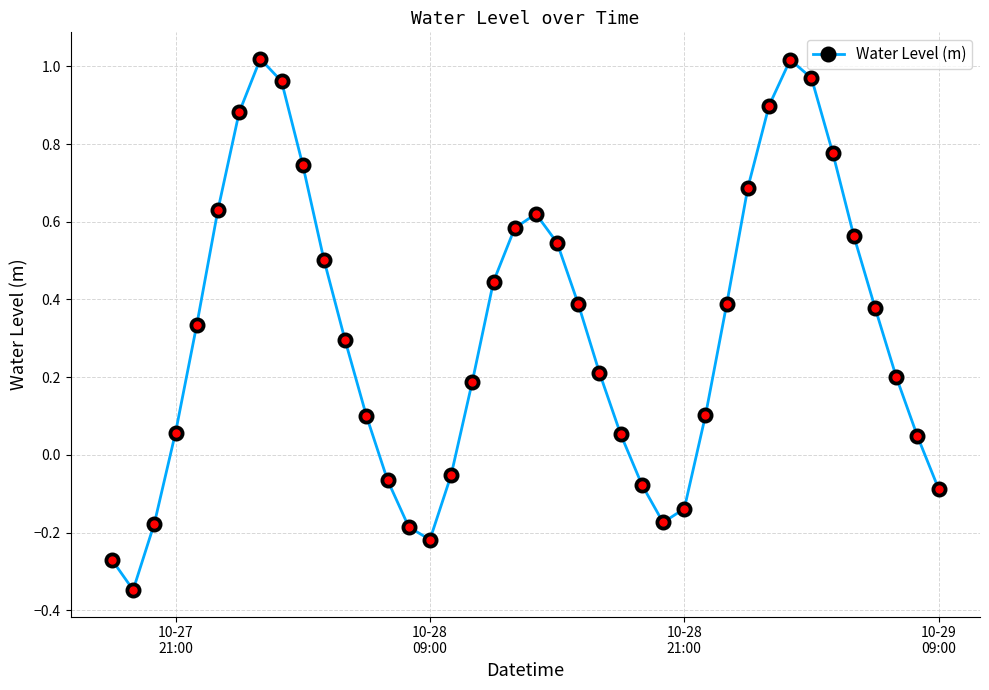

What is the sum of all values?

12.8